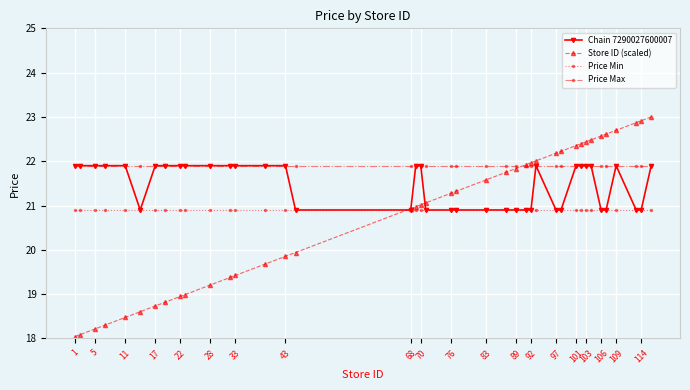

Which series has the largest total across all categories?

Price Max